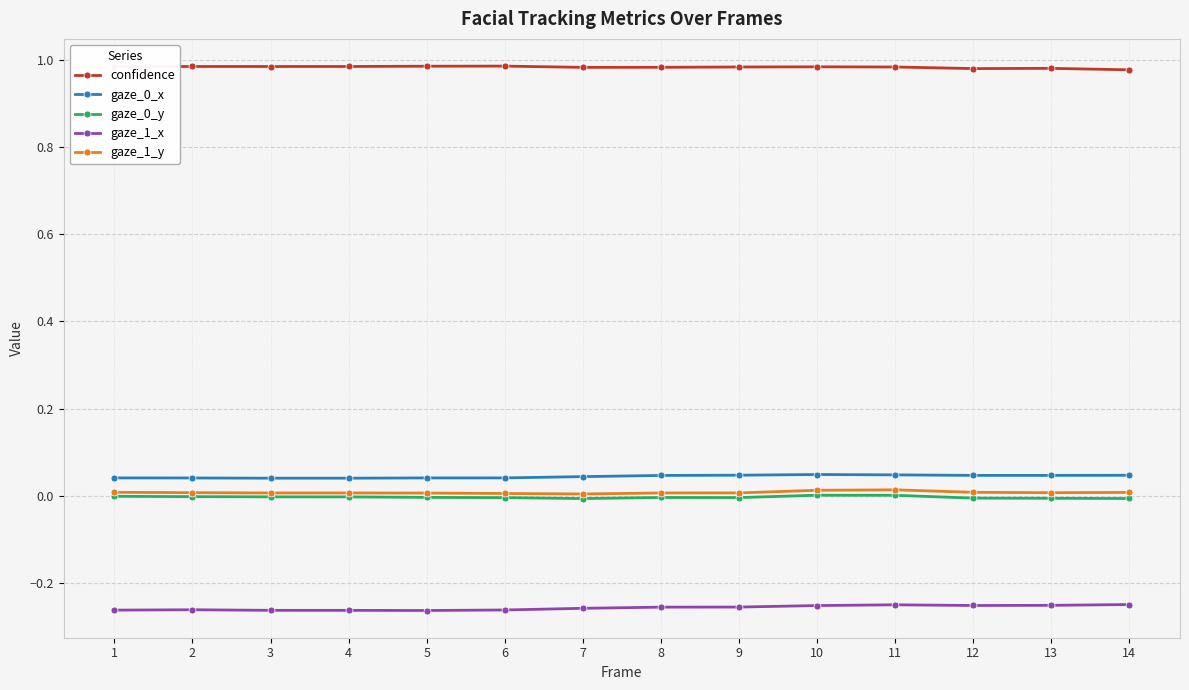

True or false: gaze_1_y and confidence cross at least once.

False